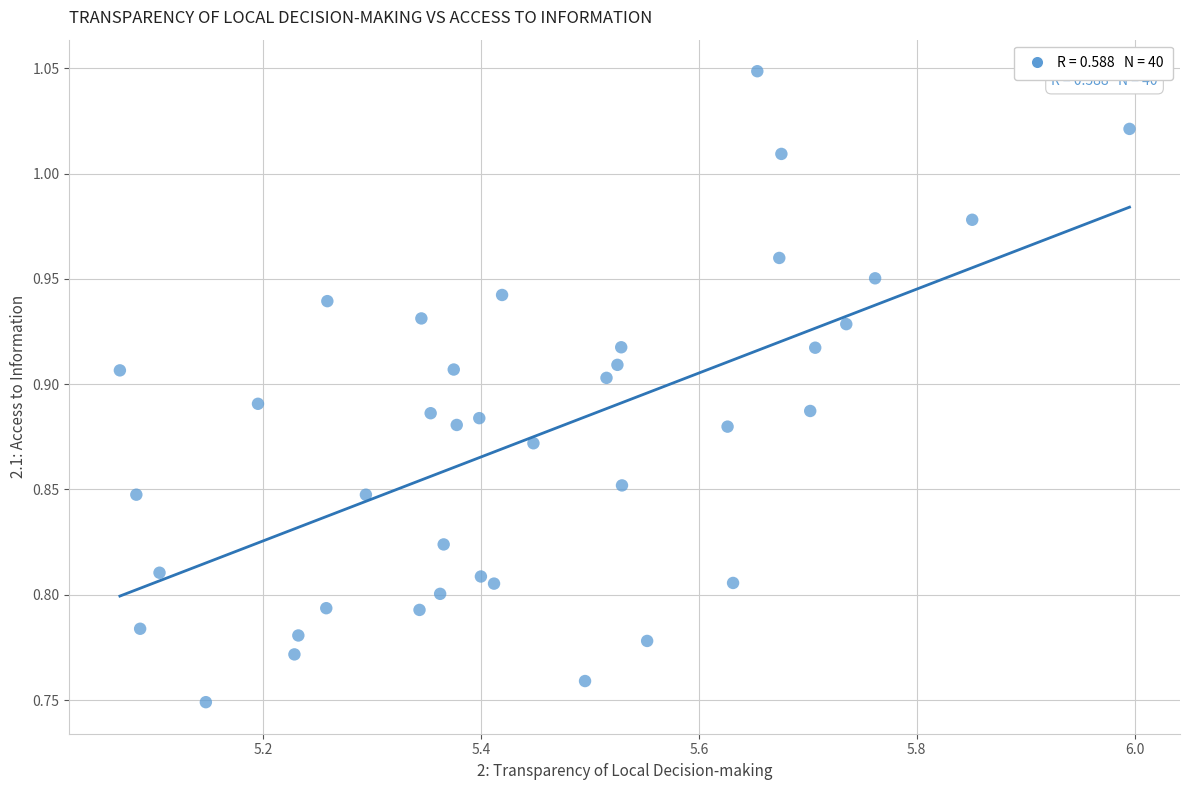

What is the range of Y values (max minus min)?

0.3